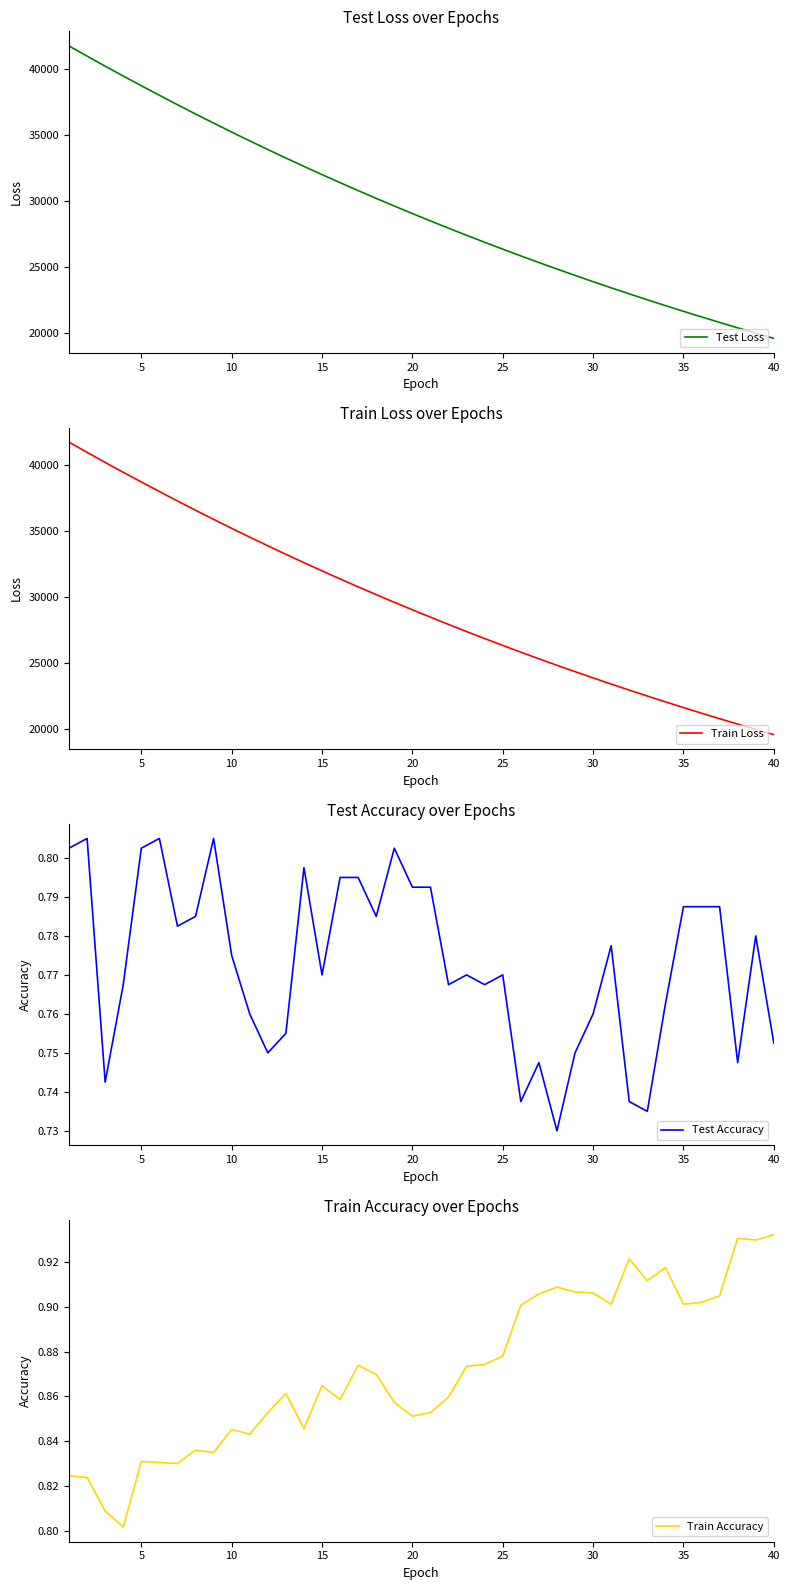

What are all the series names shown in the legend?

Test Loss, Train Loss, Test Accuracy, Train Accuracy